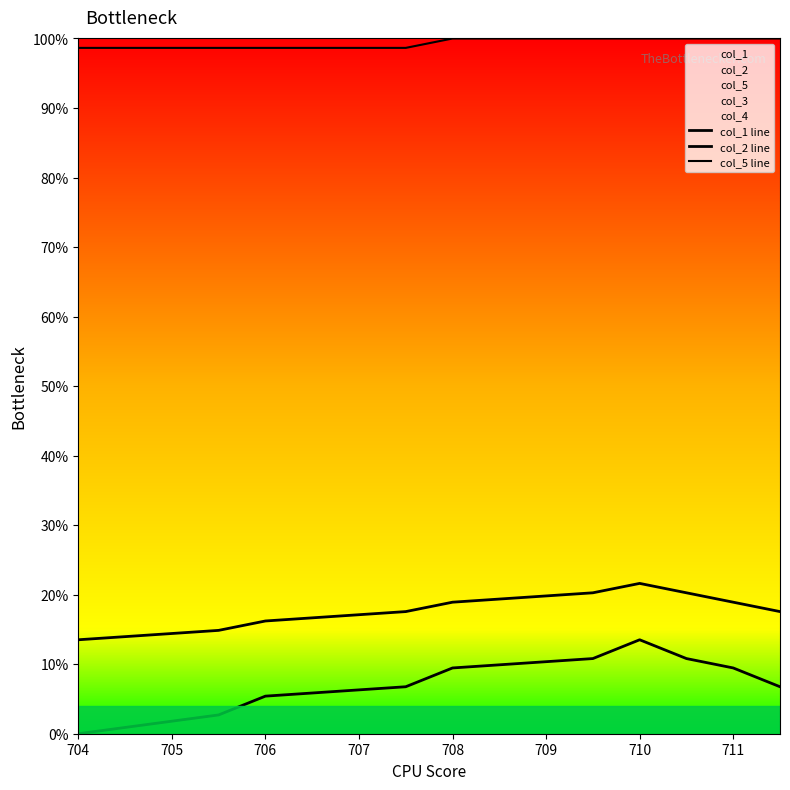

Reading right to left, extract all data points from this chart.

col_1 line: 0.1	0.1	0.1	0.1	0.1	0.1	0.1	0.1	0.0	0.0
col_2 line: 0.2	0.2	0.2	0.2	0.2	0.2	0.2	0.2	0.1	0.1
col_5 line: 1.0	1.0	1.0	1.0	1.0	1.0	1.0	1.0	1.0	1.0